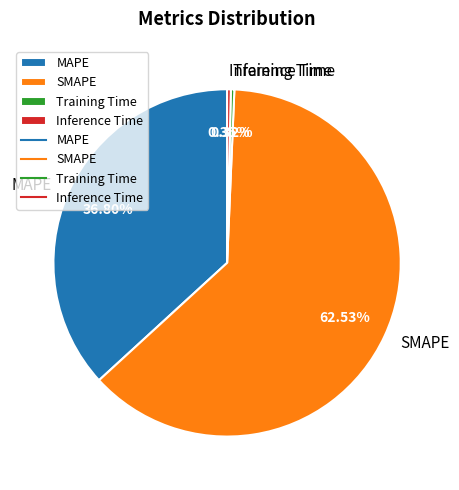

What percentage is the SMAPE slice, to the nearest percent?

63%